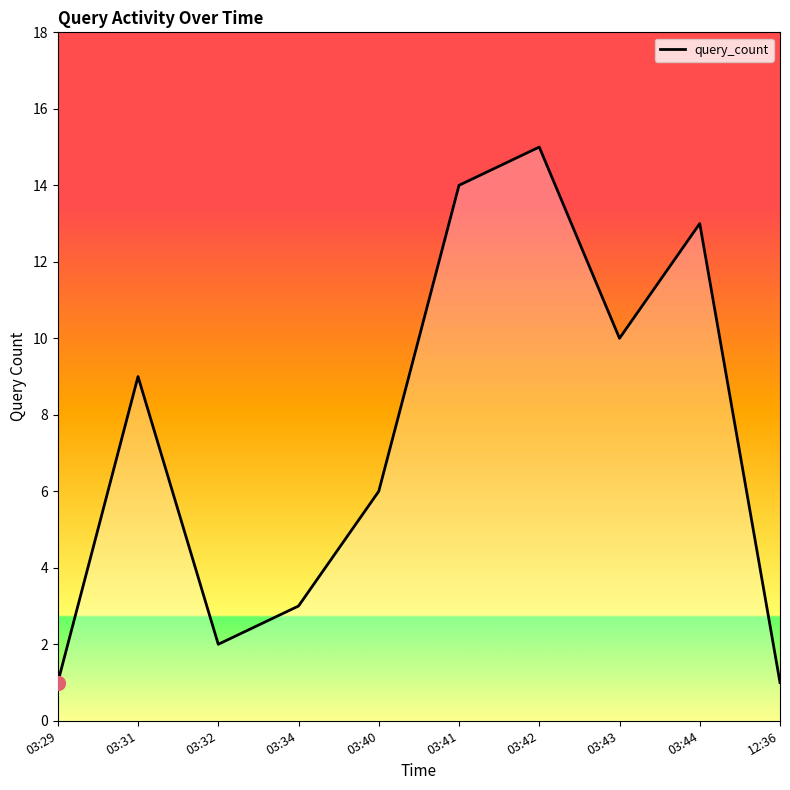

What is the minimum value shown in the chart?

1